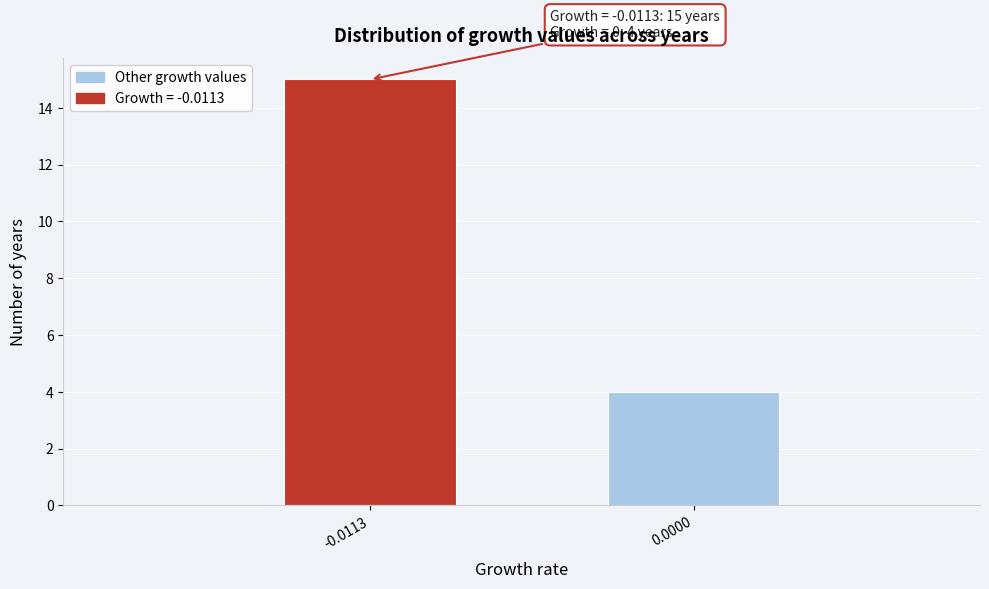

Reading left to right, what are all the values shown in this chart?

-0.0113=15	0.0000=4